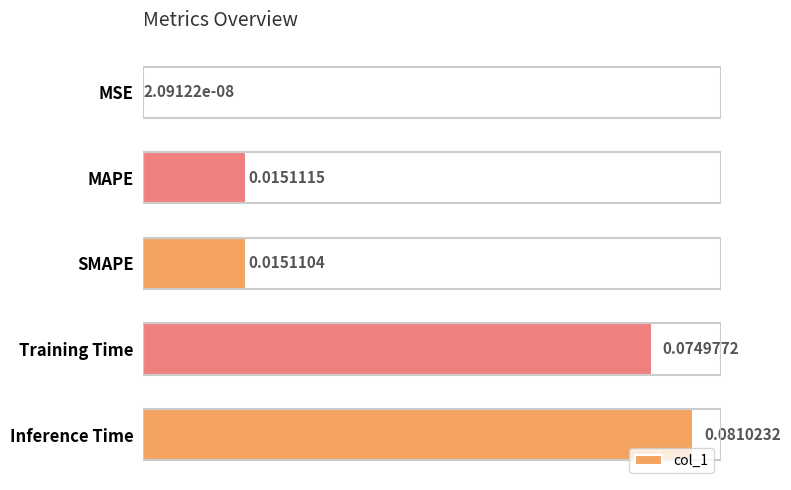

Which has a higher value, Inference Time or SMAPE?

Inference Time